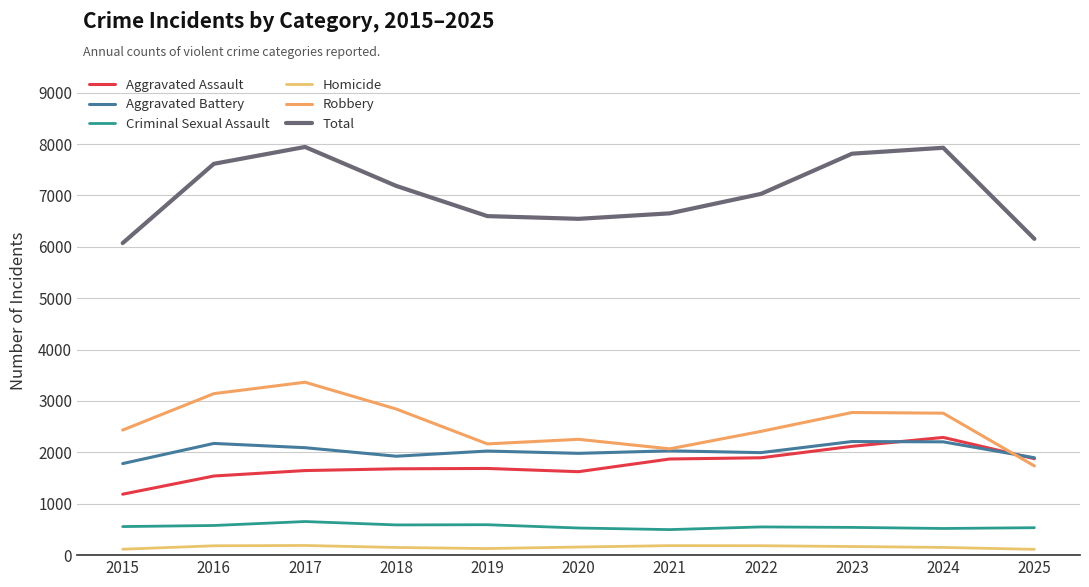

What is the value of the Robbery point at the 4th from the left?

2844